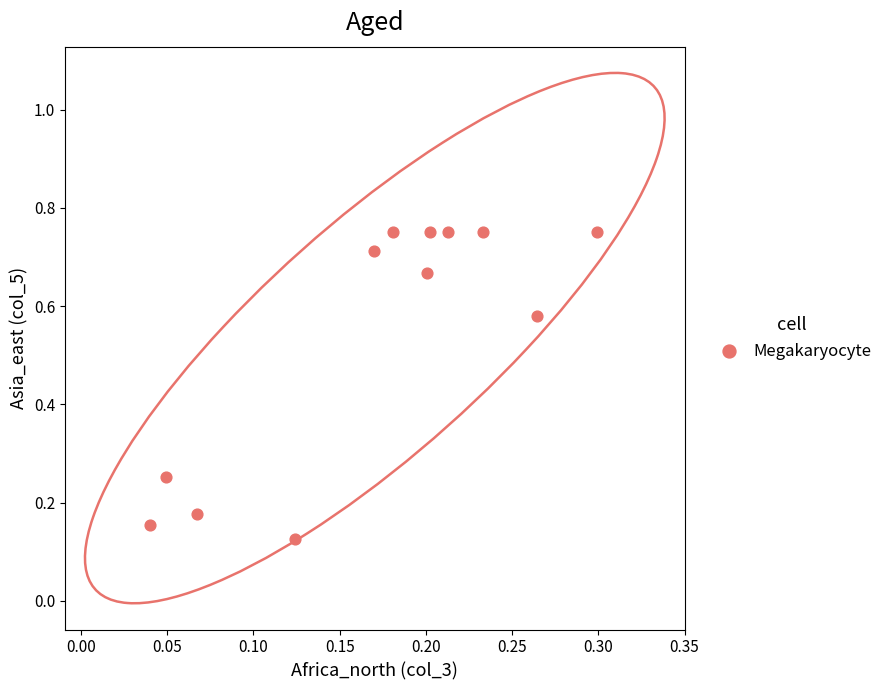

What is the average Y value?

0.5